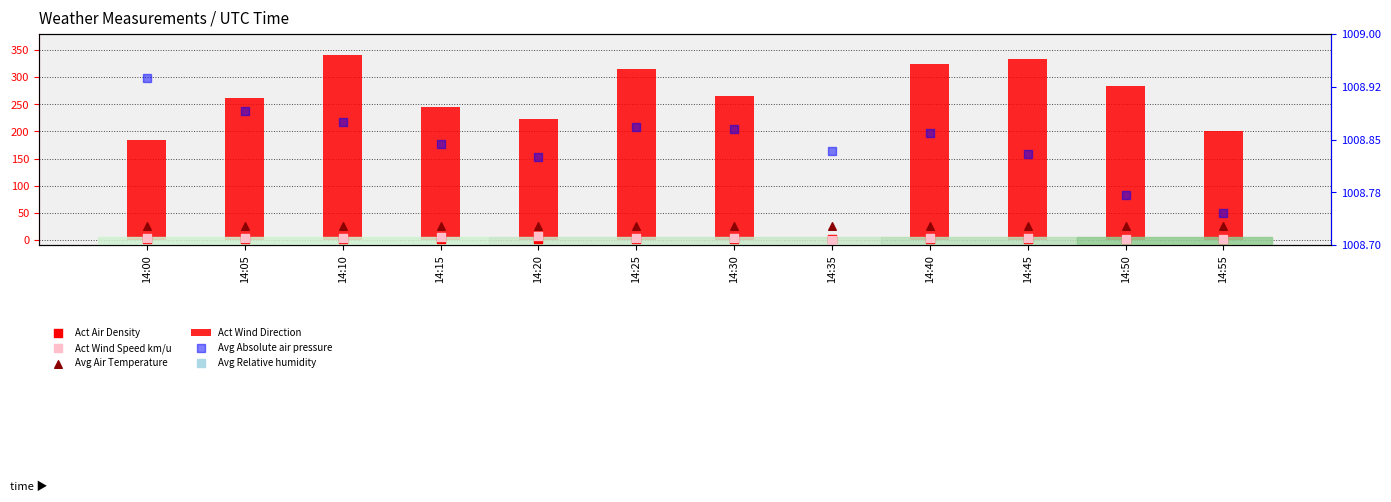

Which series has the widest spread of Y values?

Act Wind Direction